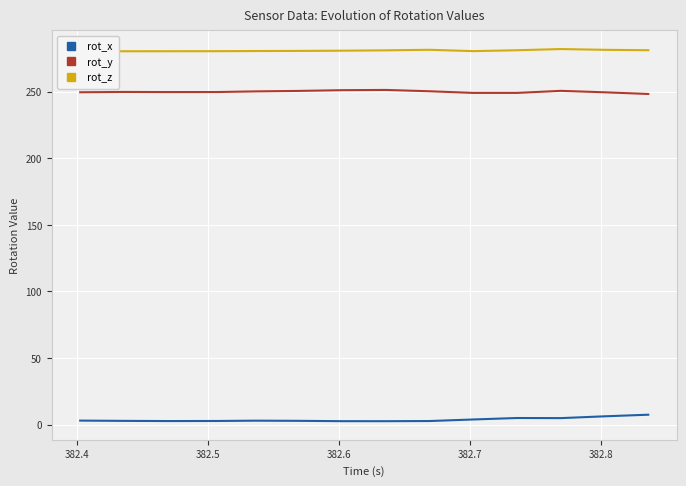

What is the highest value of the rot_z series?

282.0